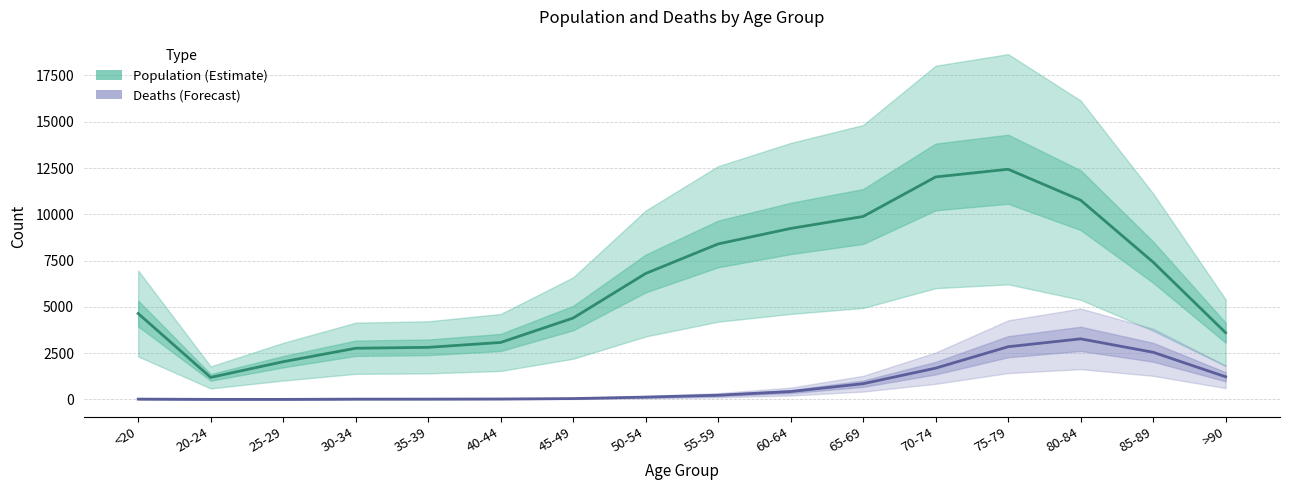

How many distinct data groups are displayed?

2